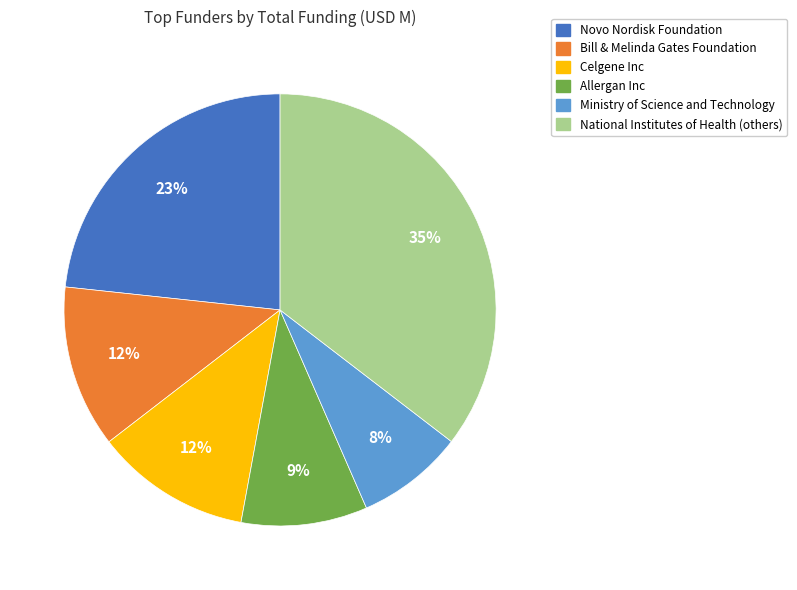

What is the ratio of the value at Allergan Inc to the value at Celgene Inc?

0.8